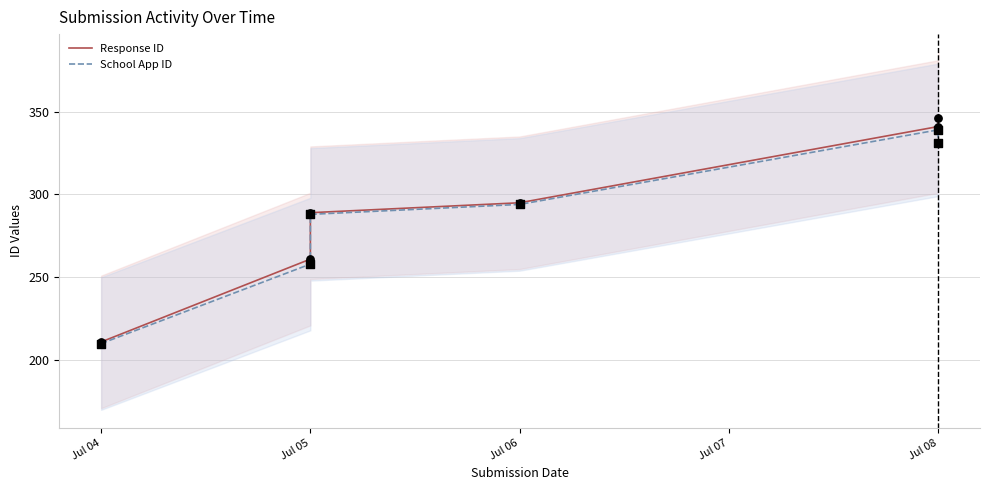

Is the value of School App ID at Jul 05 greater than the value of Response ID at Jul 05?

No